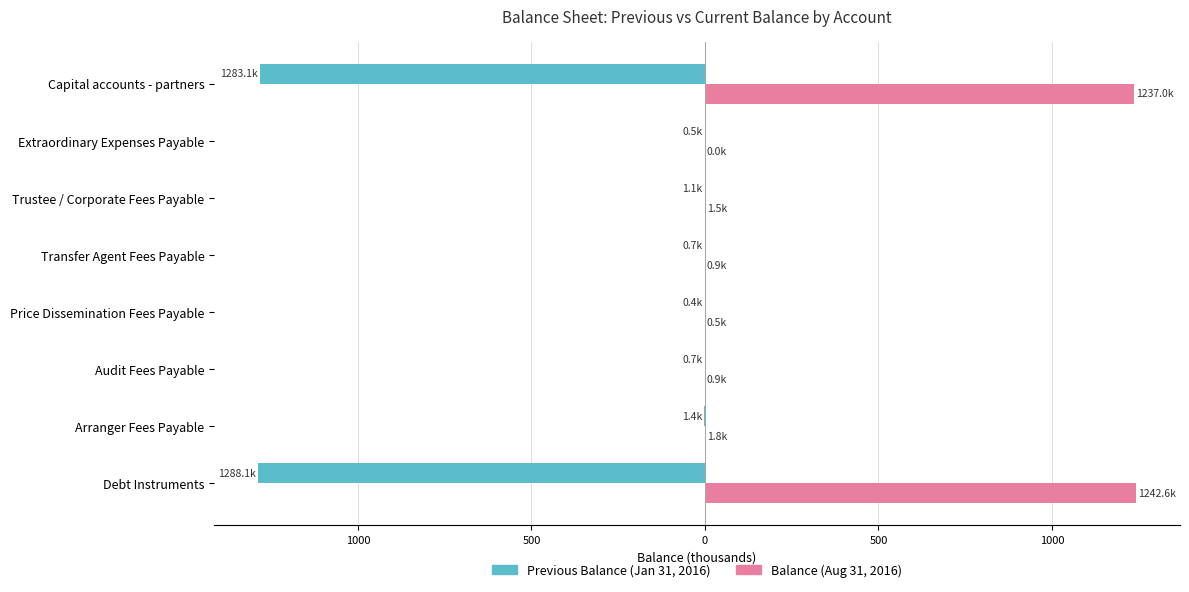

What are all the series names shown in the legend?

Previous Balance (Jan 31, 2016), Balance (Aug 31, 2016)